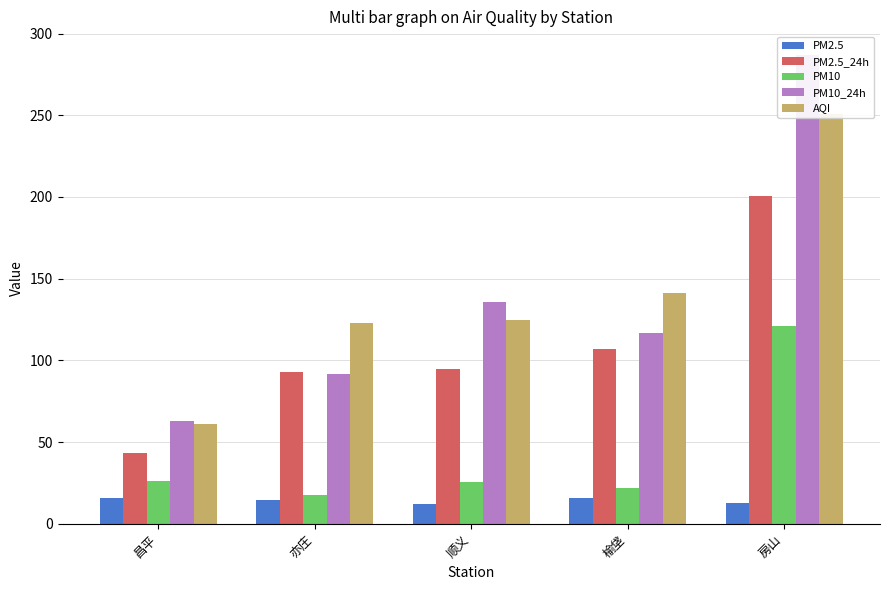

The value of PM2.5_24h at 顺义 is 65.9. True or false?

False